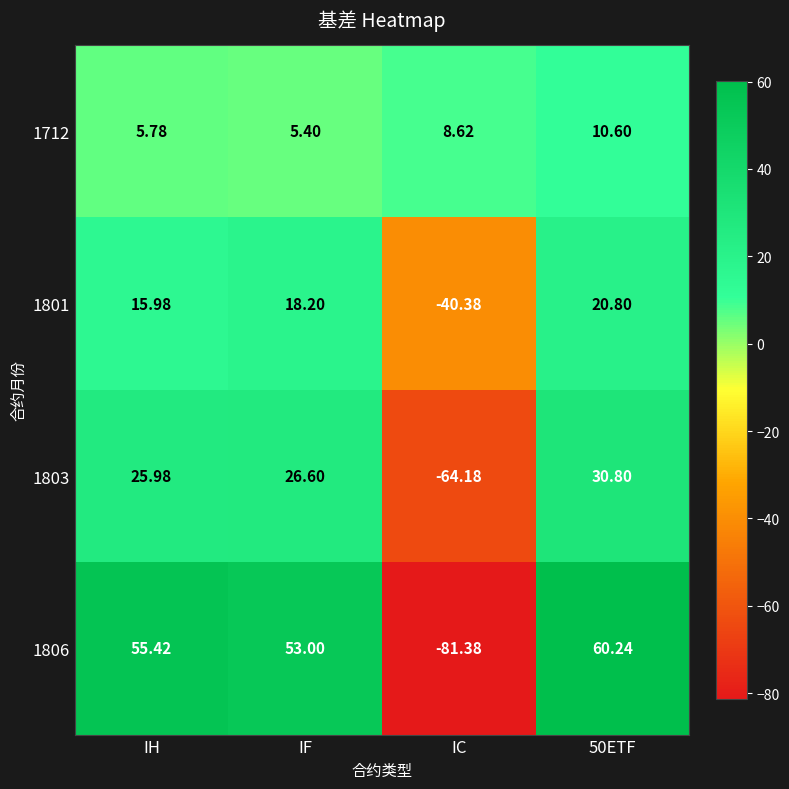

Where does the 1712 series first go above 8?

IC